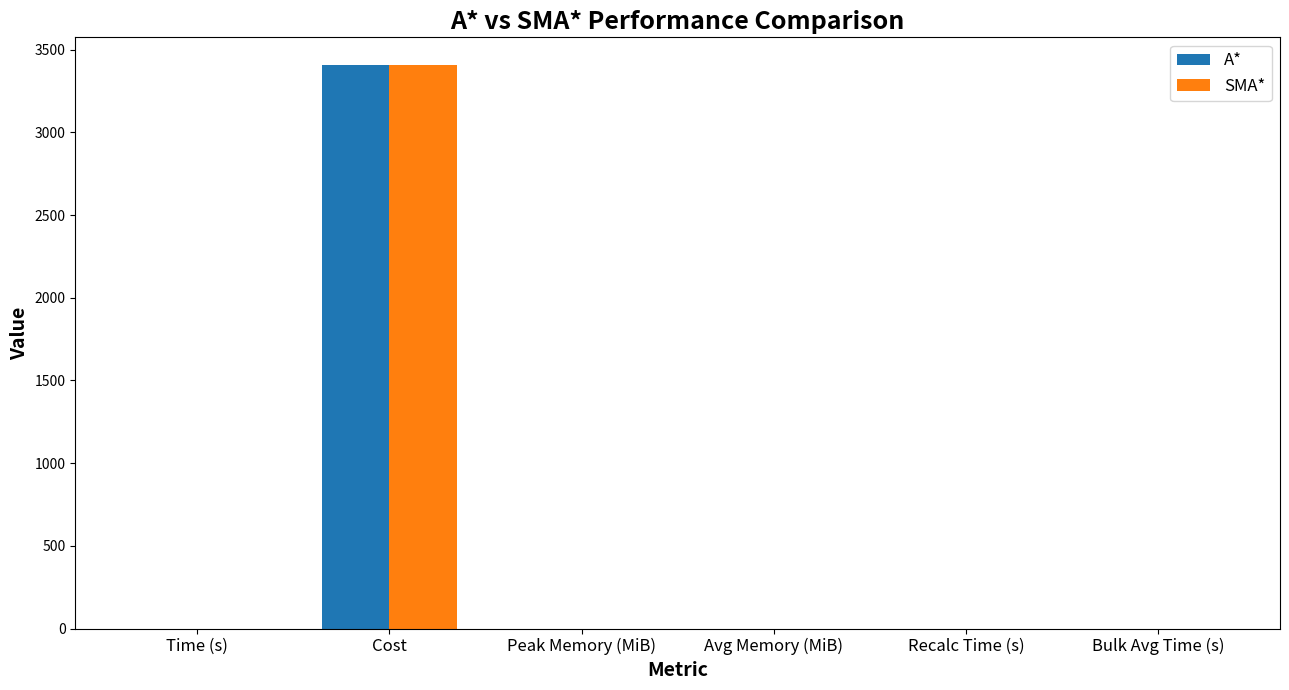

The value of SMA* at Avg Memory (MiB) is 0.0. True or false?

True